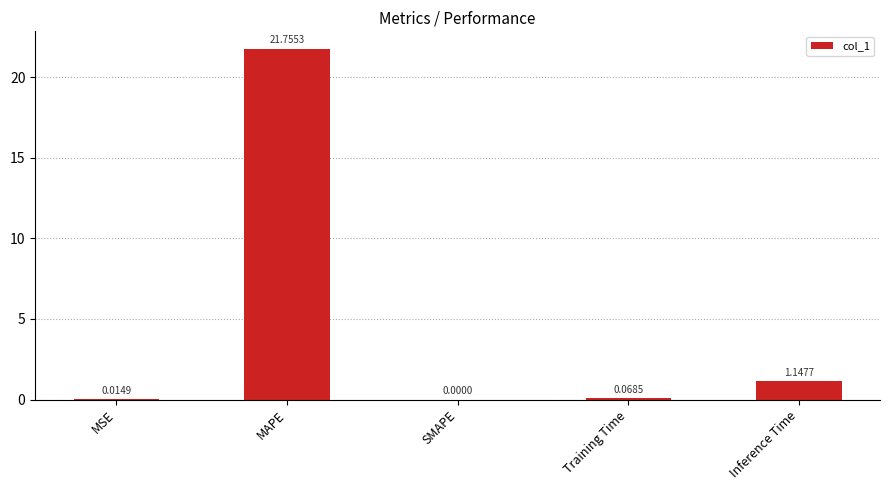

At which category does the chart reach its peak across all series?

MAPE